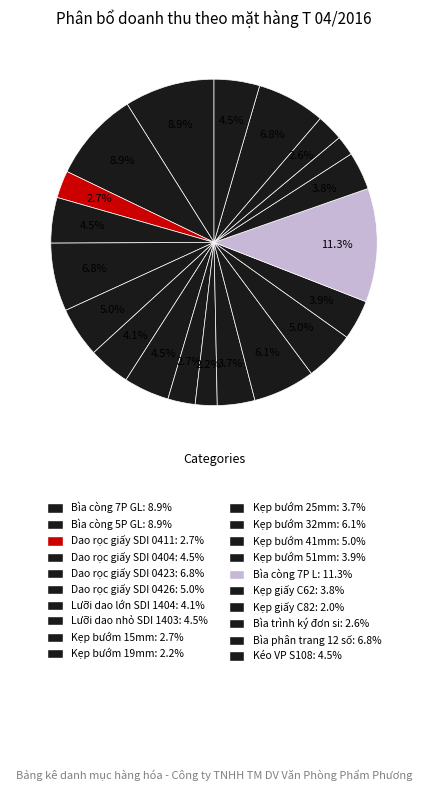

Does any single category account for the majority?

No